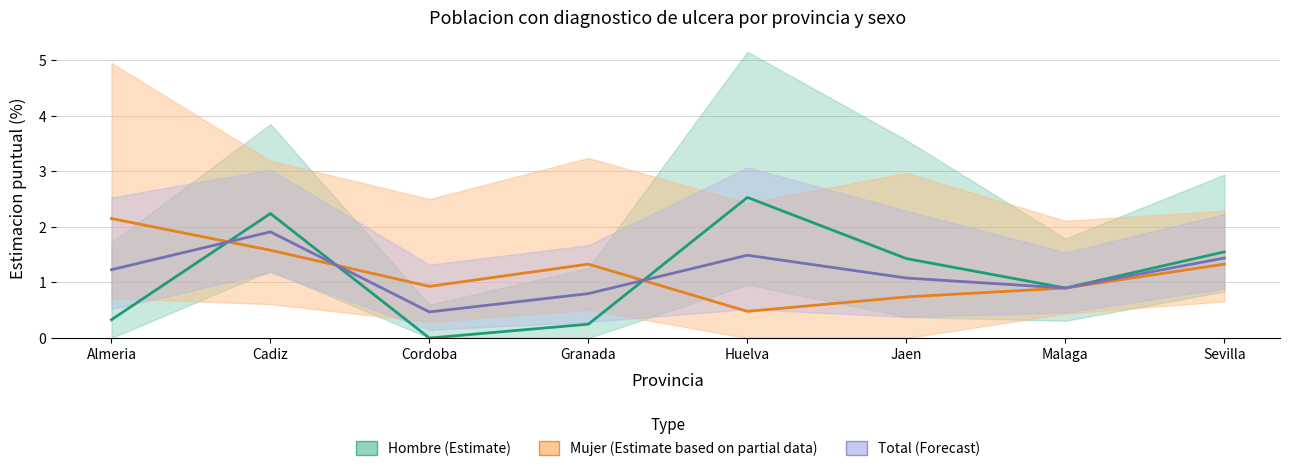

Does the chart have visible grid lines?

Yes